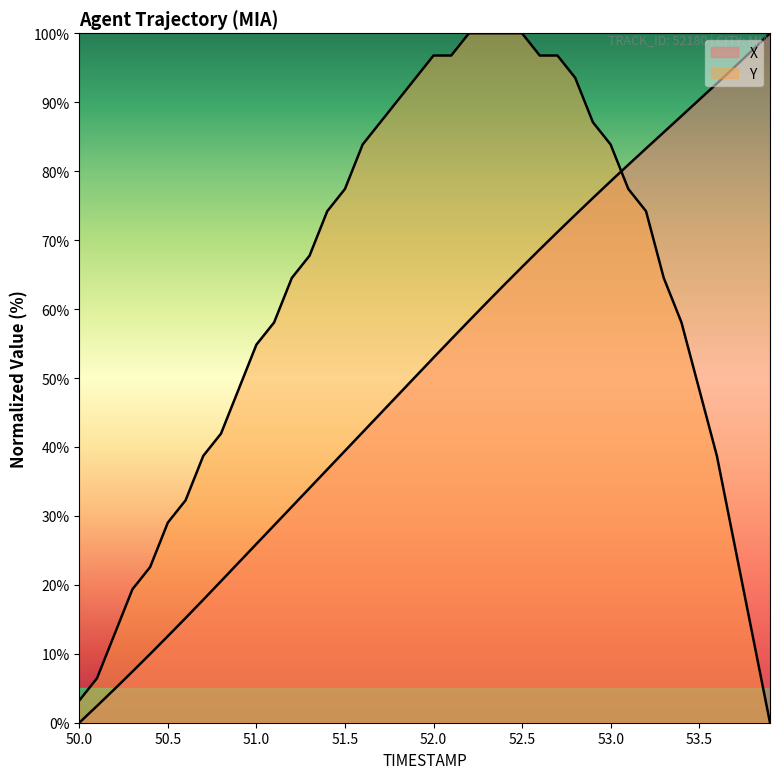

Does the chart have visible grid lines?

No